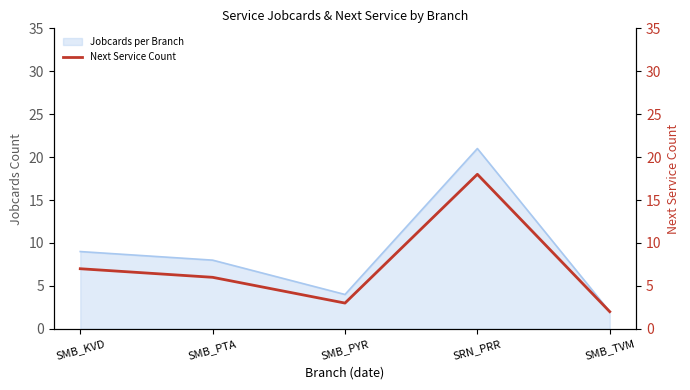

True or false: the data has more than 1 interior local peaks.

False